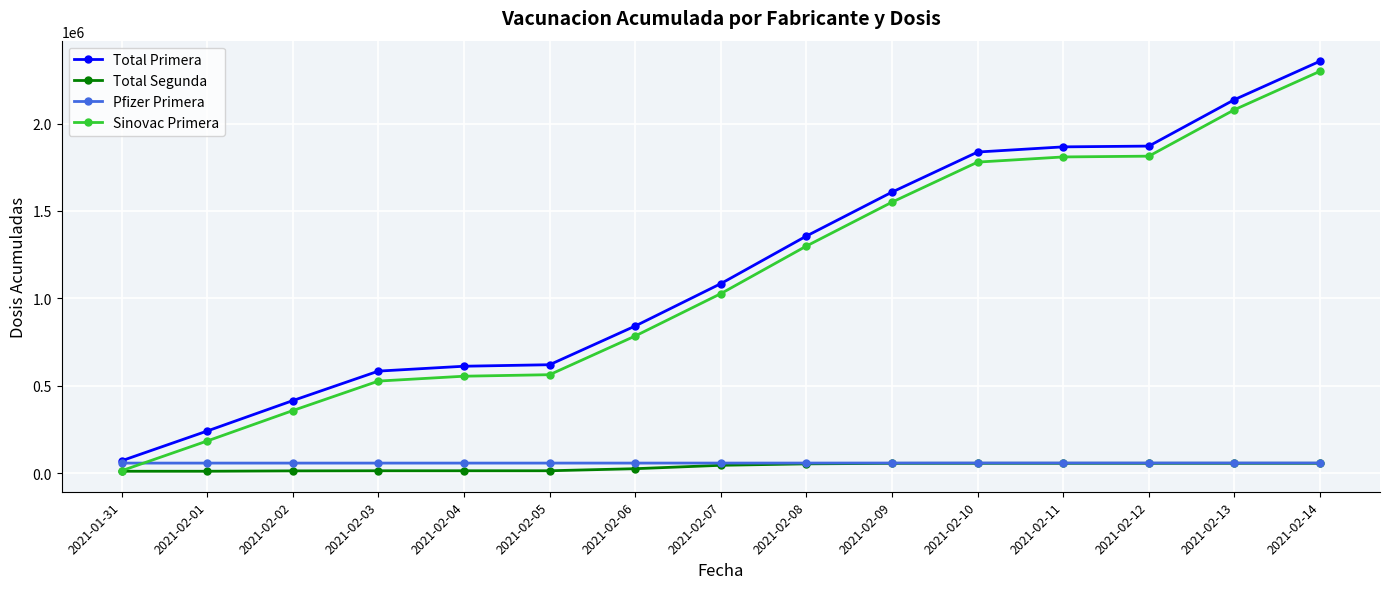

How many data points in Sinovac Primera are less than 1026819?

7